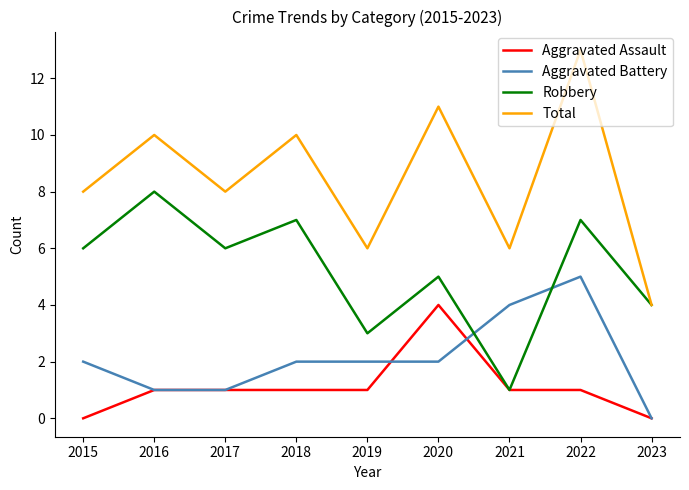

Where do Robbery and Aggravated Battery first cross each other?

2020 and 2021